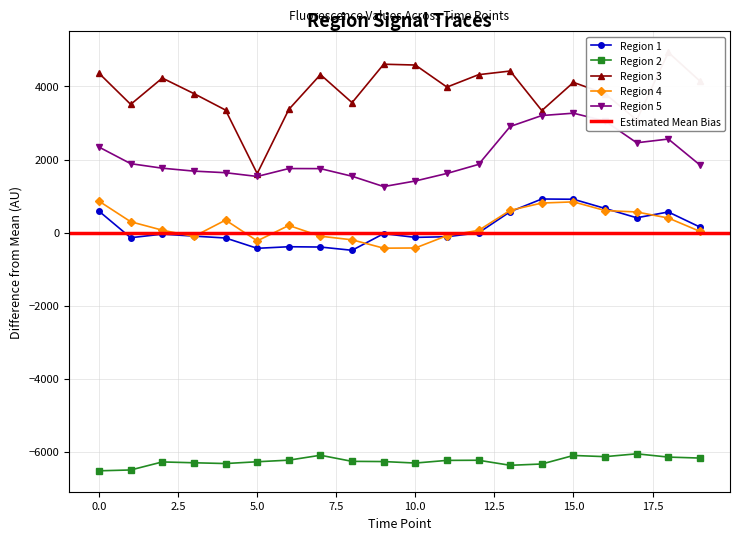

How many categories are shown in the chart?

20